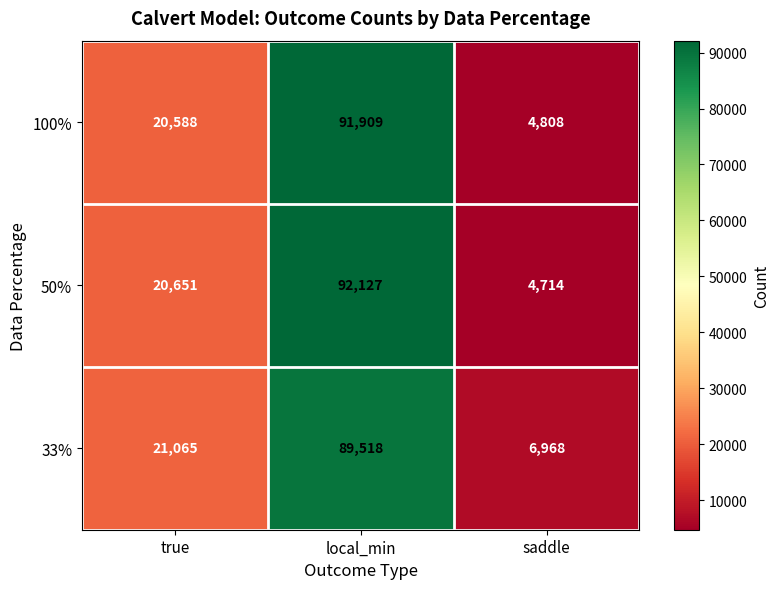

What is the total value across all series at local_min?

273554